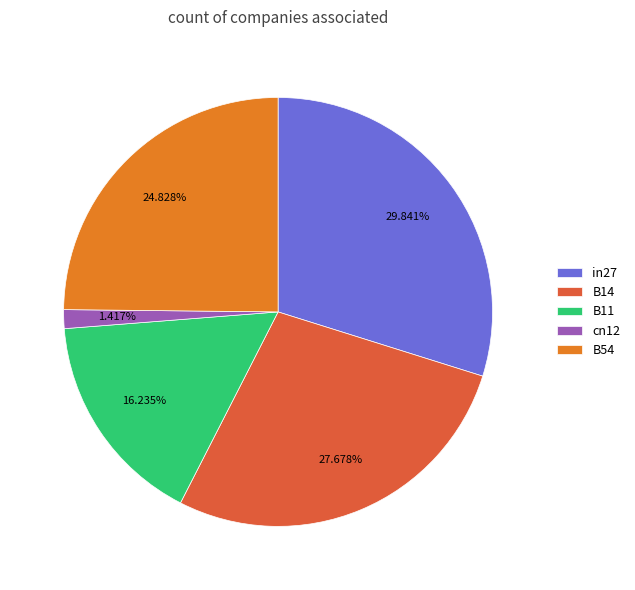

Rank the categories by value from highest to lowest.

in27, B14, B54, B11, cn12